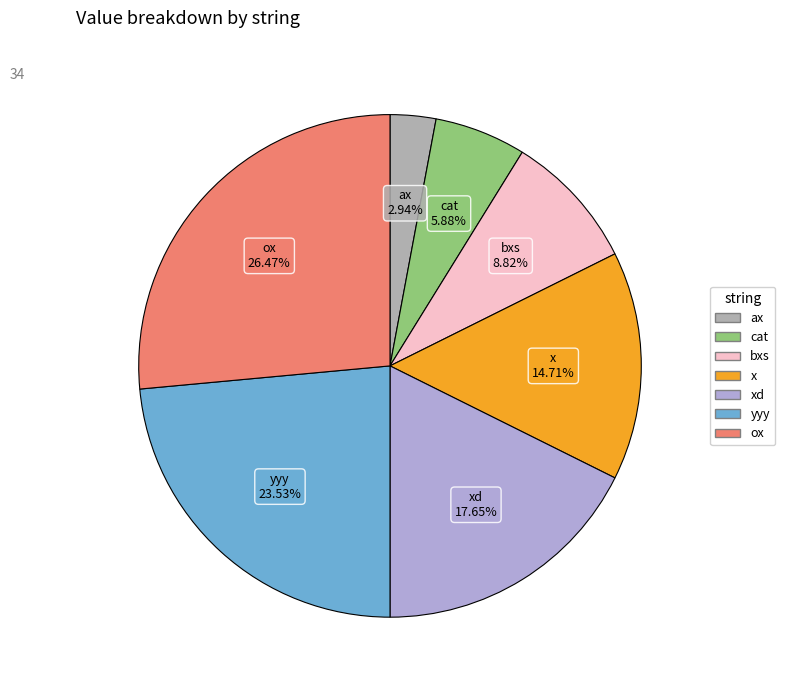

Does any single category account for the majority?

No